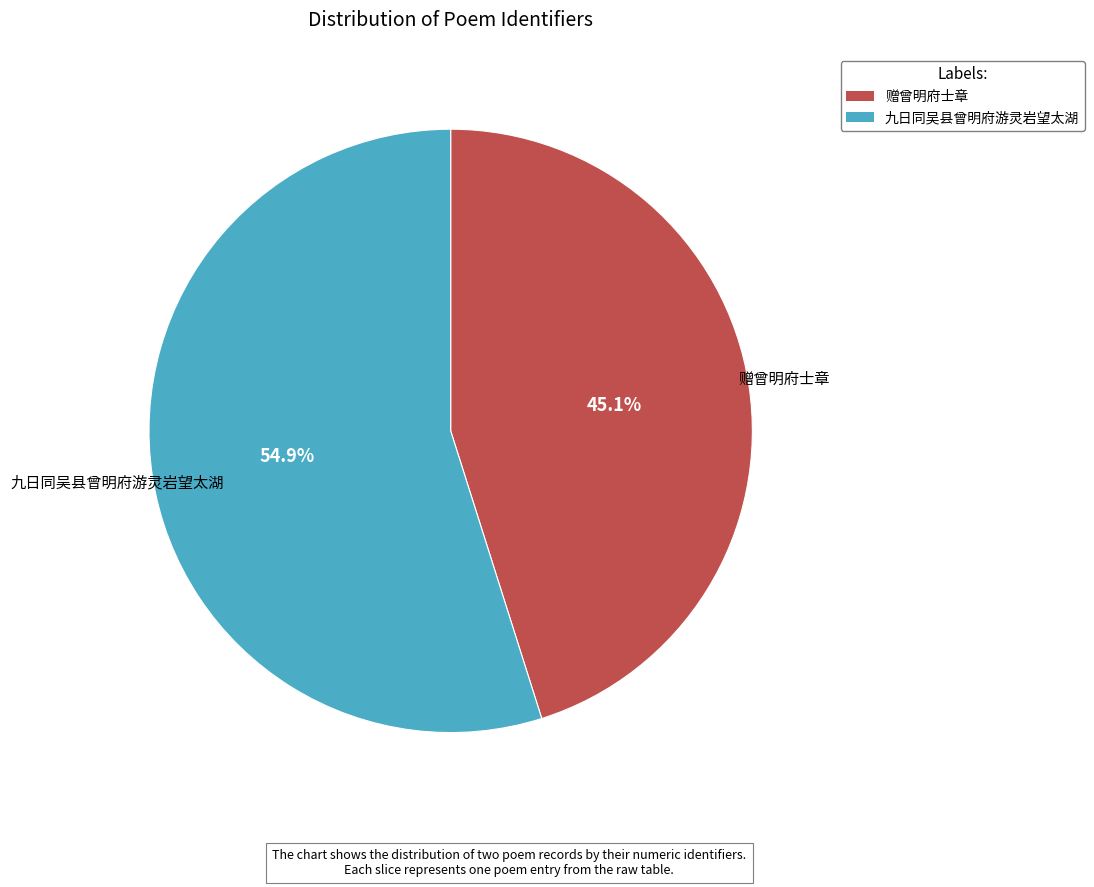

Which category has the smallest portion of the pie?

赠曾明府士章